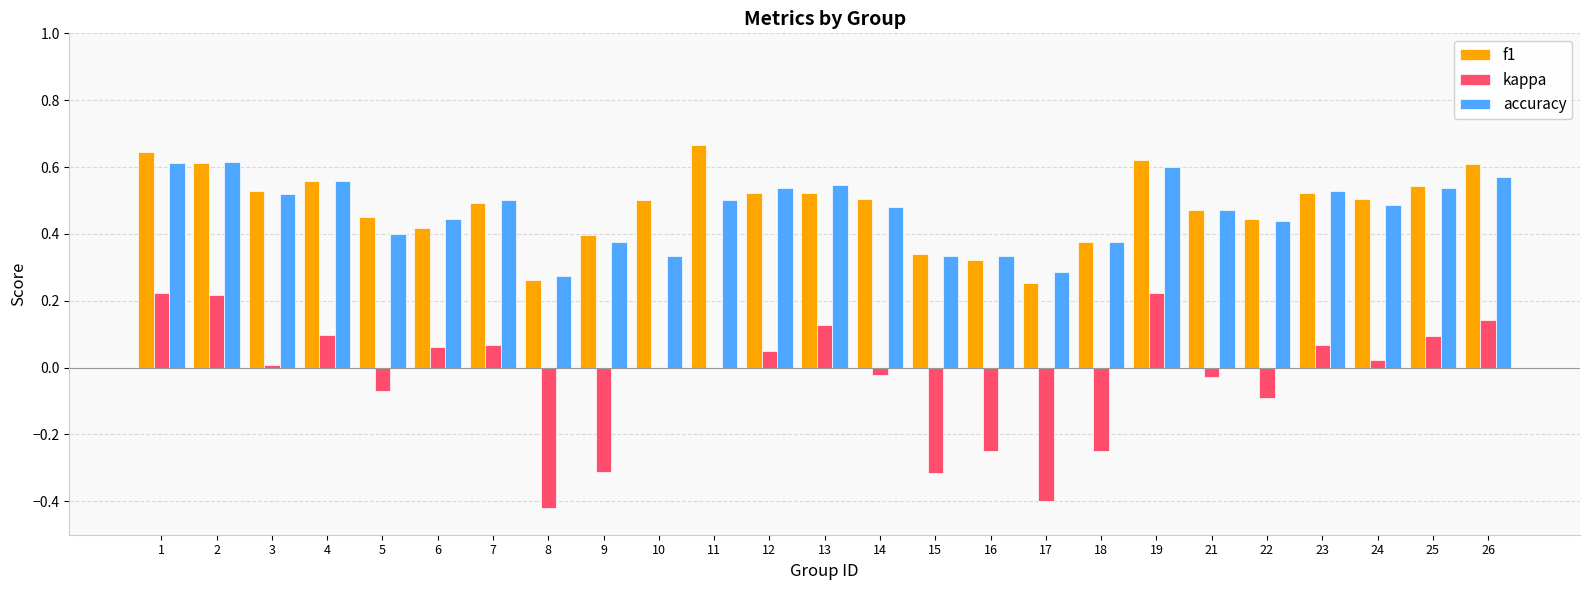

The value of f1 at 25 is 0.5. True or false?

True